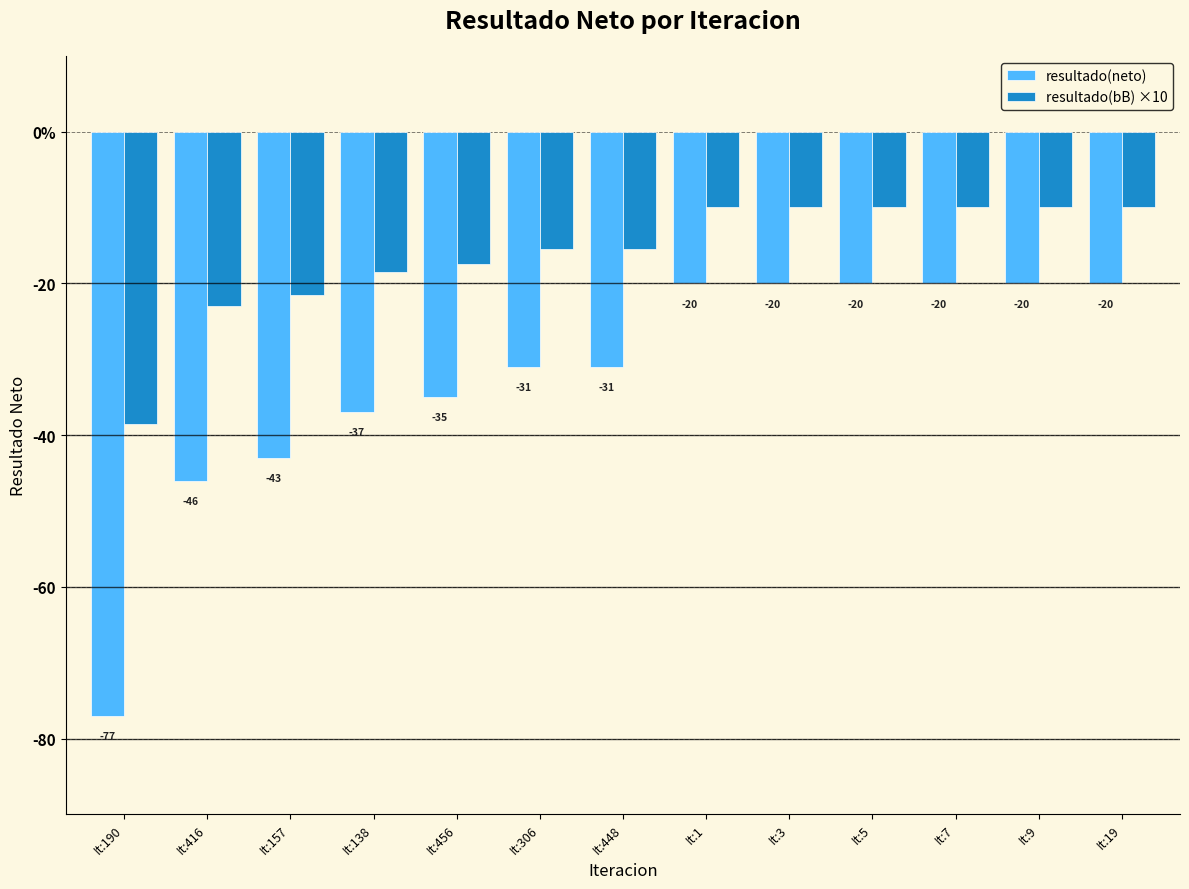

What is the average value of the resultado(neto) series?

-32.3